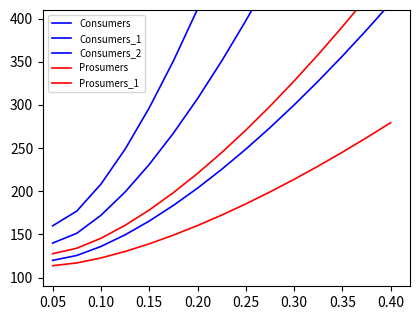

Reading right to left, what are all the values shown in this chart?

Consumers: 418.2	386.8	356.6	327.7	300.0	273.7	248.8	225.4	203.7	183.6	165.5	149.6	136.1	125.7	120.0
Consumers_1: 736.3	673.6	613.2	555.3	500.0	447.4	397.6	350.8	307.3	267.3	231.1	199.2	172.2	151.4	140.0
Consumers_2: 1054.5	960.4	869.8	783.0	700.0	621.1	546.4	476.3	411.0	350.9	296.6	248.7	208.3	177.1	160.0
Prosumers: 279.5	262.1	245.3	229.2	213.9	199.2	185.4	172.4	160.3	149.2	139.2	130.3	122.8	117.0	113.9
Prosumers_1: 459.0	424.2	390.6	358.5	327.7	298.5	270.8	244.8	220.7	198.4	178.3	160.6	145.6	134.0	127.7